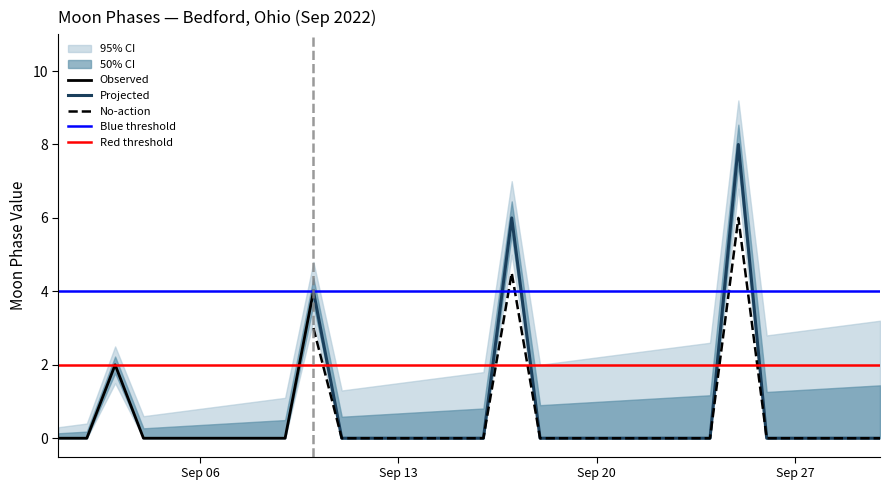

How many data points in Moon Phases are above 0?

4